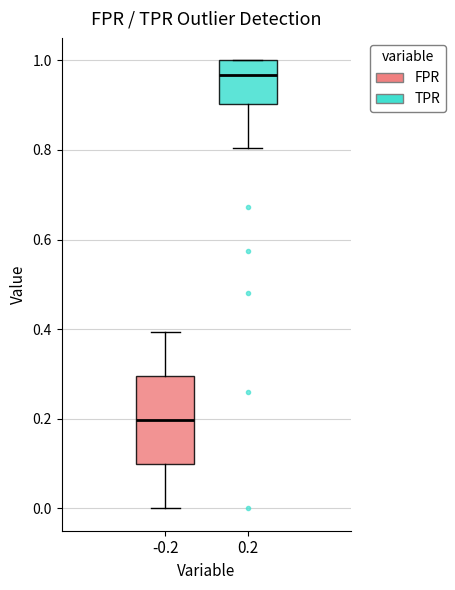

Reading left to right, transcribe this box plot: for each box, give where its median line is, the range the box spans, and where its two whiskers end, as read against the y-axis. The values are not printed on the chart, so give them approximately, as read against the axis.

-0.2: median 0.20, box 0.10 to 0.30, whiskers 0.00 to 0.40
0.2: median 0.96, box 0.90 to 1.00, whiskers 0.80 to 1.00